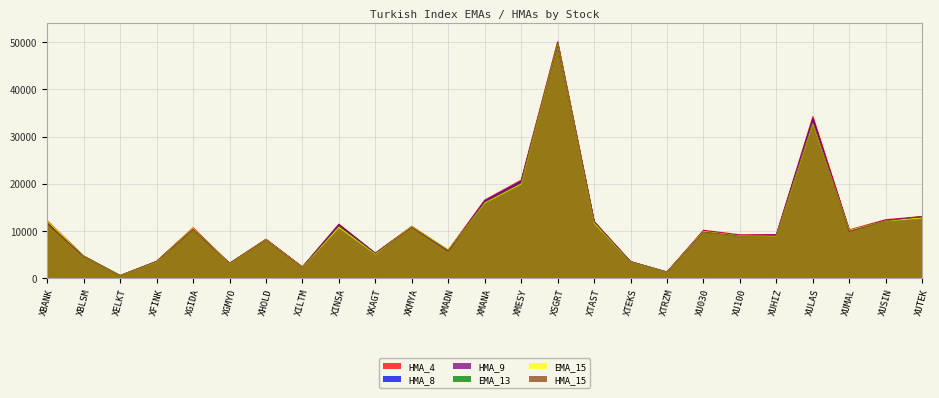

Where is the first local maximum for HMA_15?

XGIDA